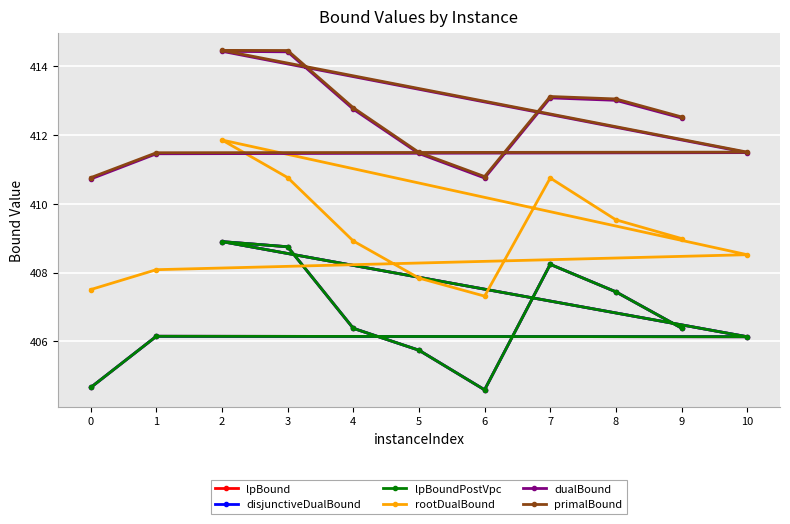

What is the lowest value of the primalBound series?

410.8